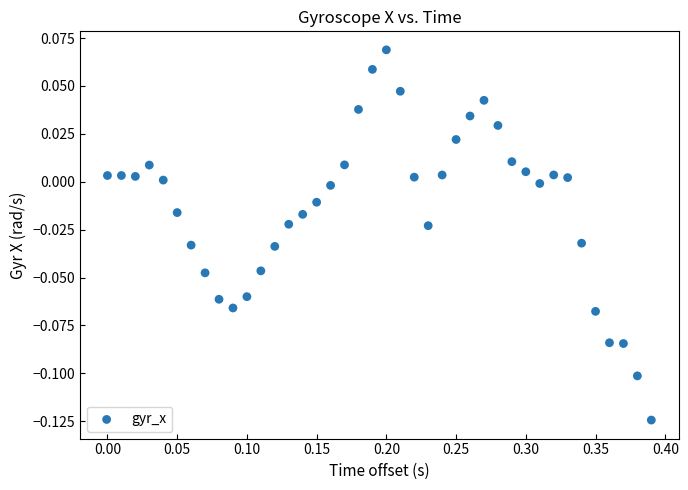

What is the range of X values (max minus min)?

0.4